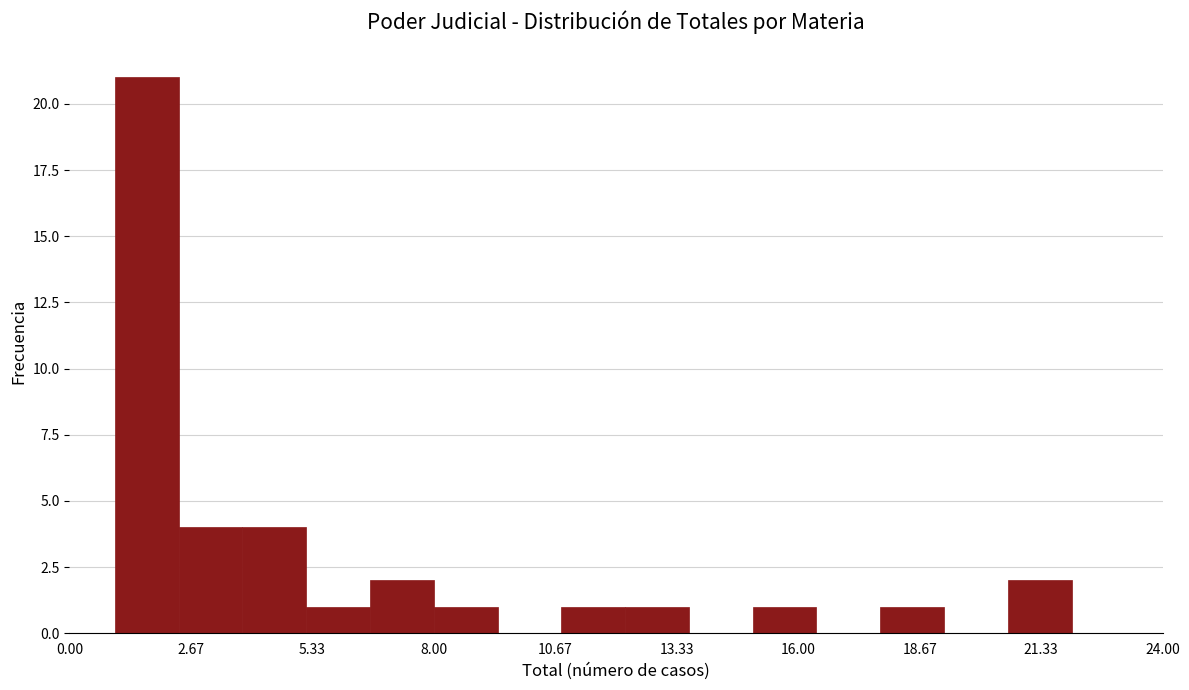

Read against the x-axis, roughly where is the centre of the tallest bar?

1.5